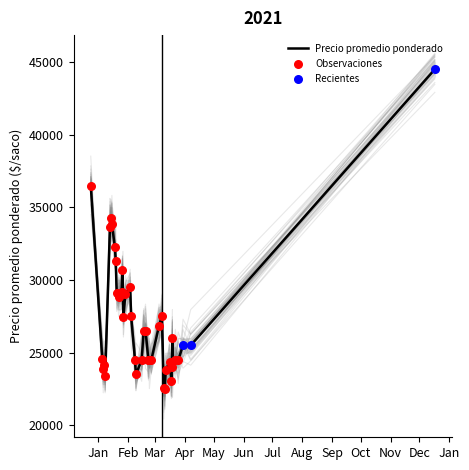

At which category is the sum across all series the highest?

2021-12-17